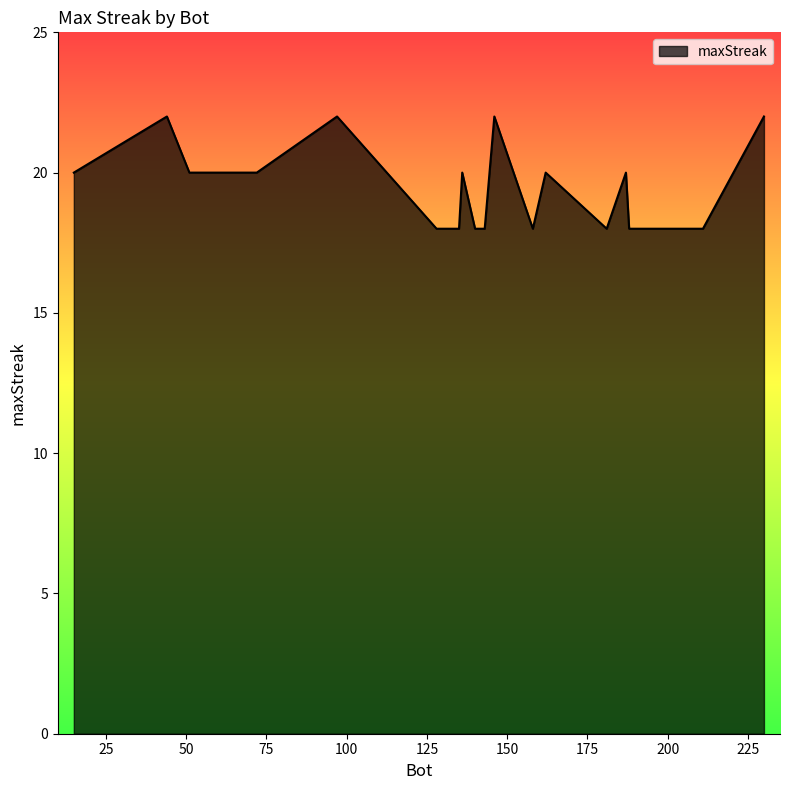

What is the average value?

19